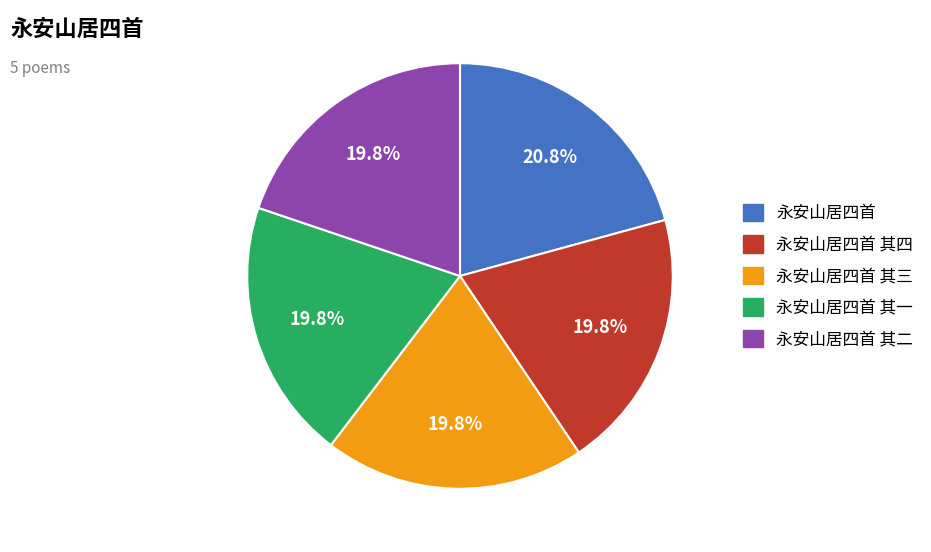

Count the number of slices in the pie.

5